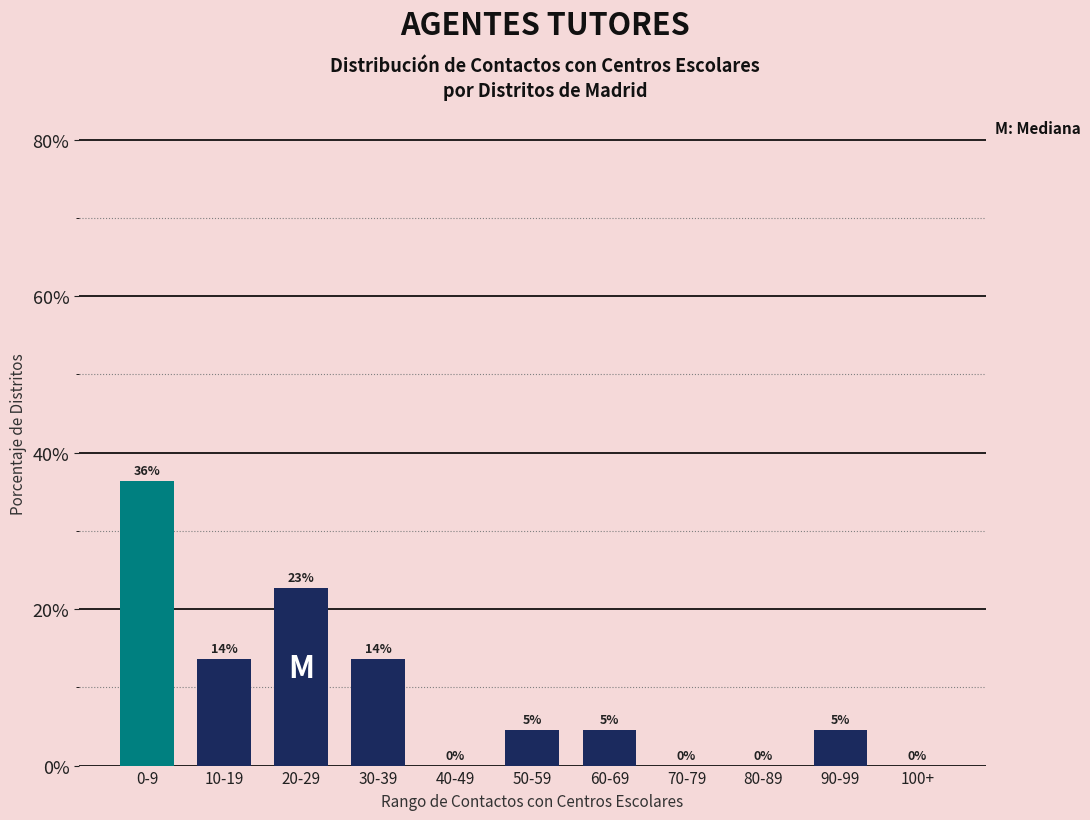

Are the bars horizontal?

No